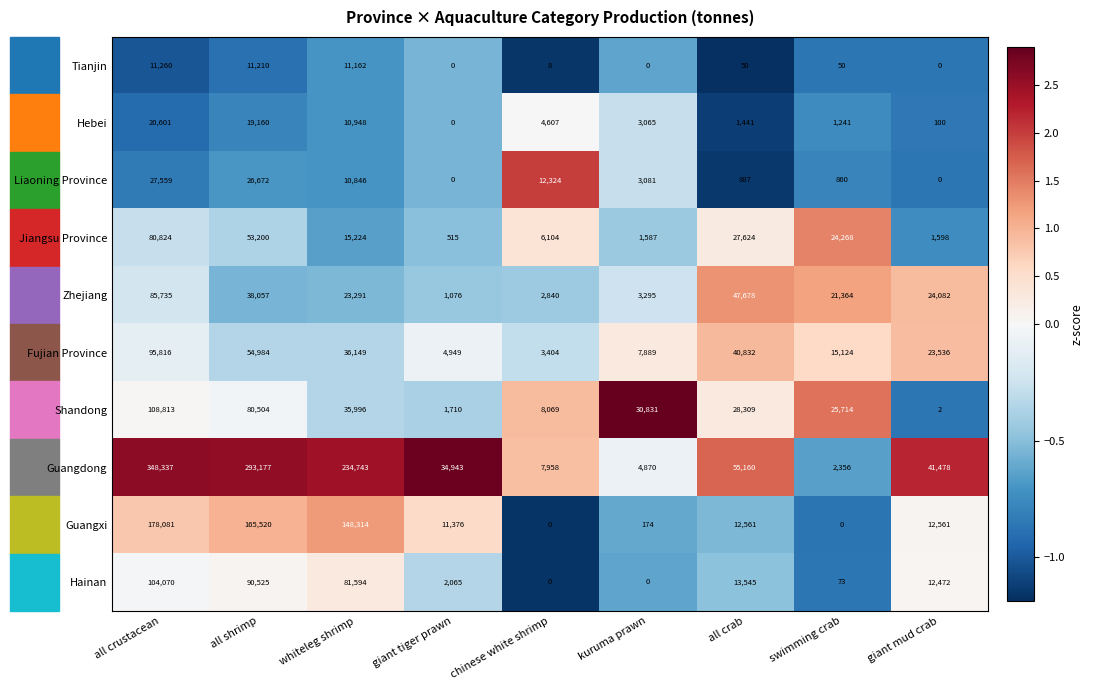

Is it true that Hebei equals 4607 at chinese white shrimp?

True